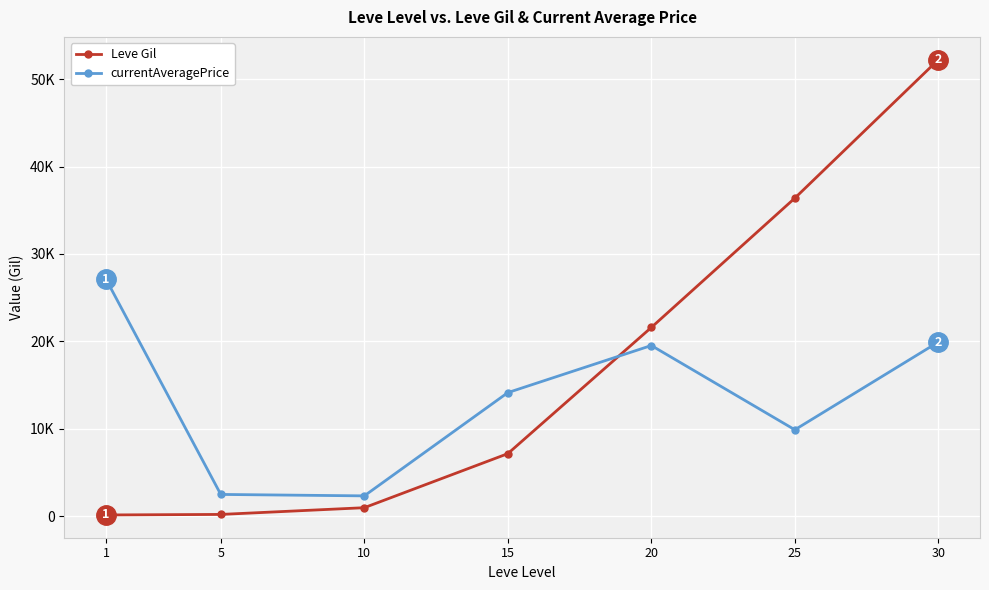

Reading right to left, transcribe all the data shown in this chart.

Leve Gil: 52220	36390	21600	7170	990	220	160
currentAveragePrice: 19935	9900	19535	14149	2342	2507	27128